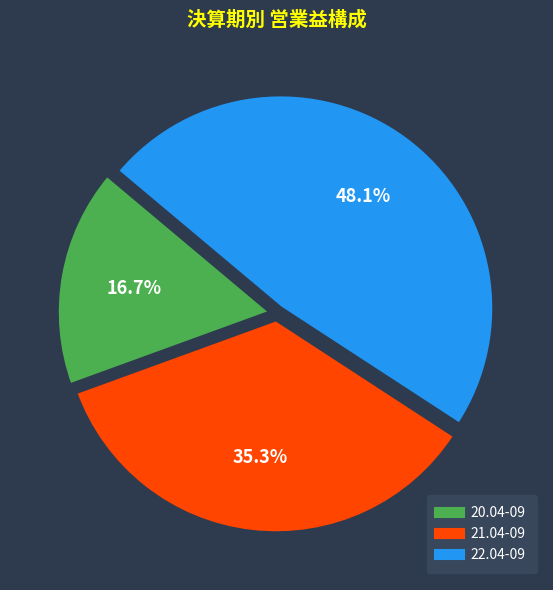

Is the sum of 20.04-09 and 22.04-09 greater than half?

Yes